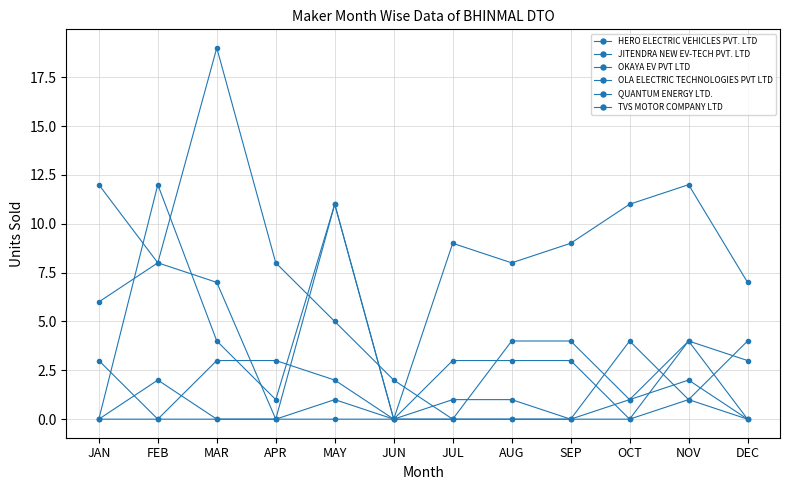

What is the sum of all JITENDRA NEW EV-TECH PVT. LTD values?

41